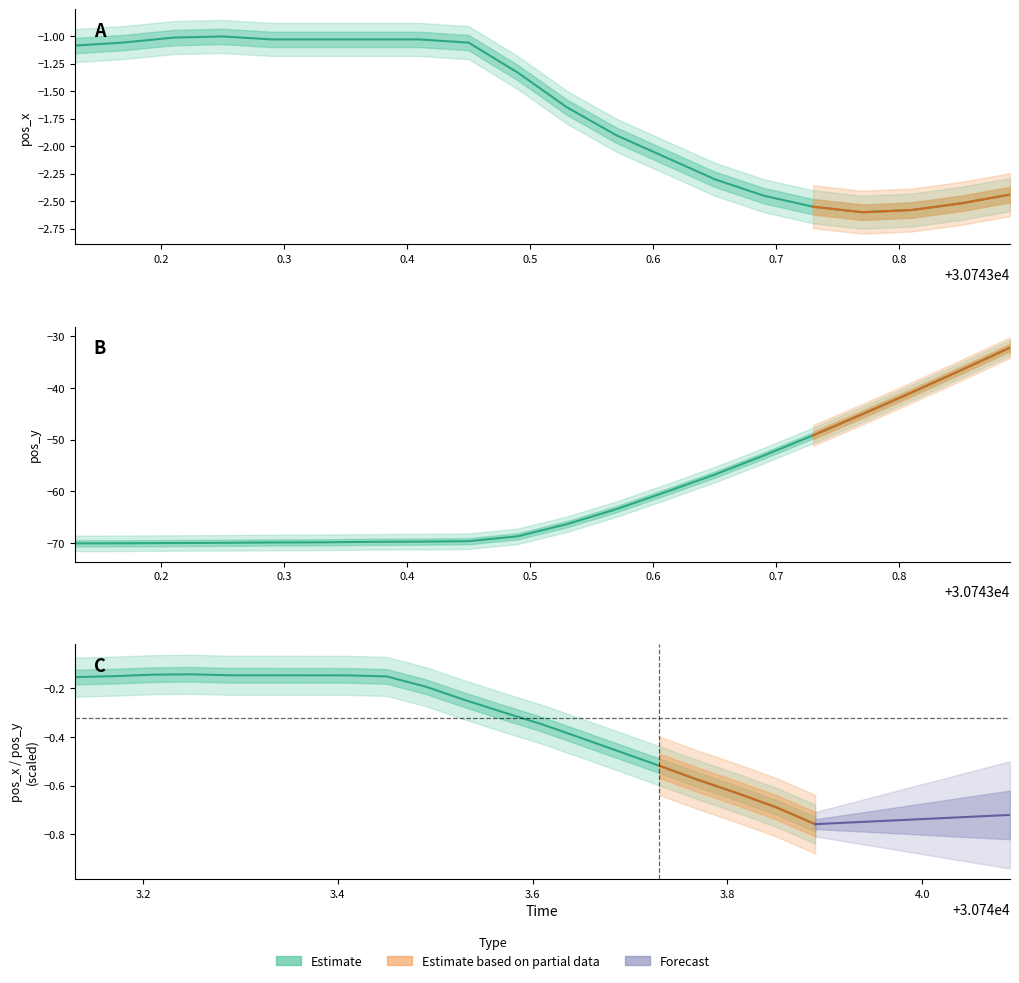

Rank the series by their maximum value, from highest to lowest.

pos_x, pos_y